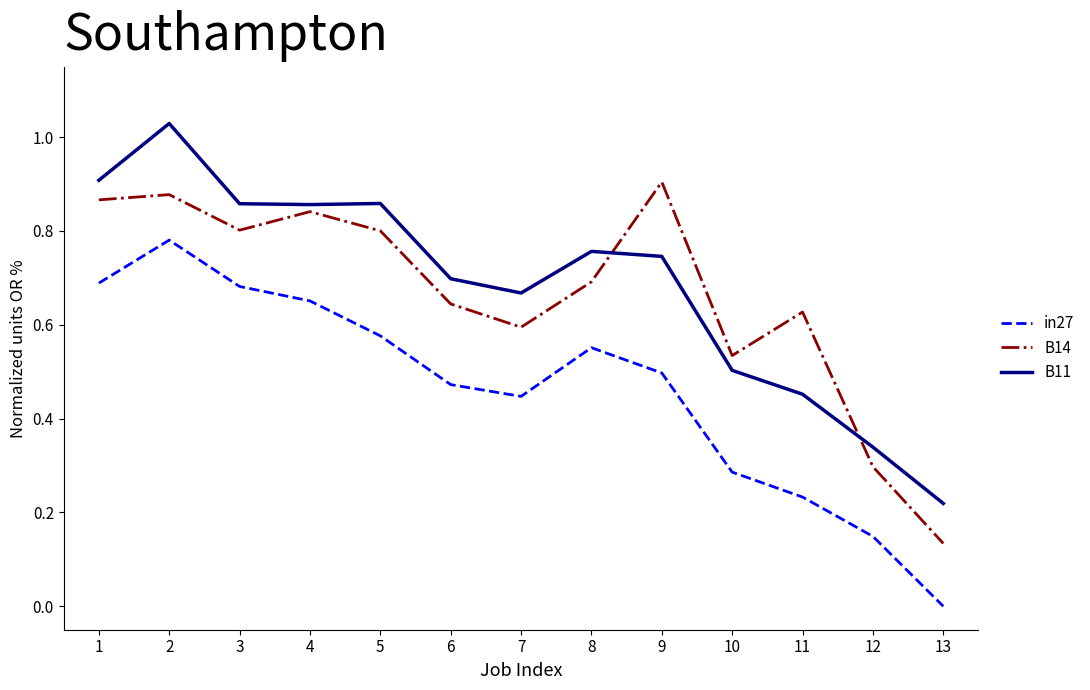

Rank the series at 10 from lowest to highest value.

in27, B11, B14